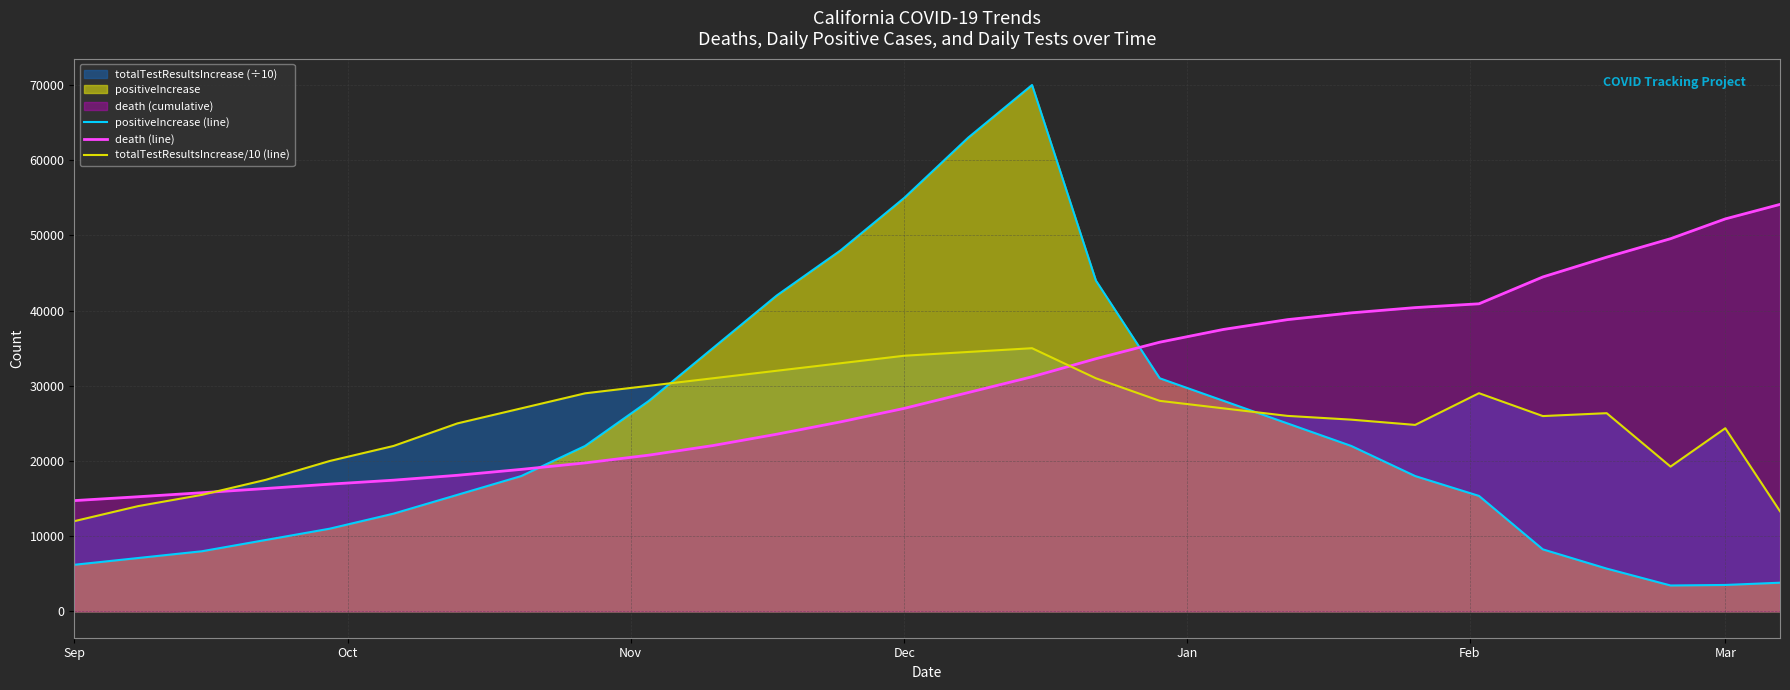

What is the smallest value displayed?

3447.0